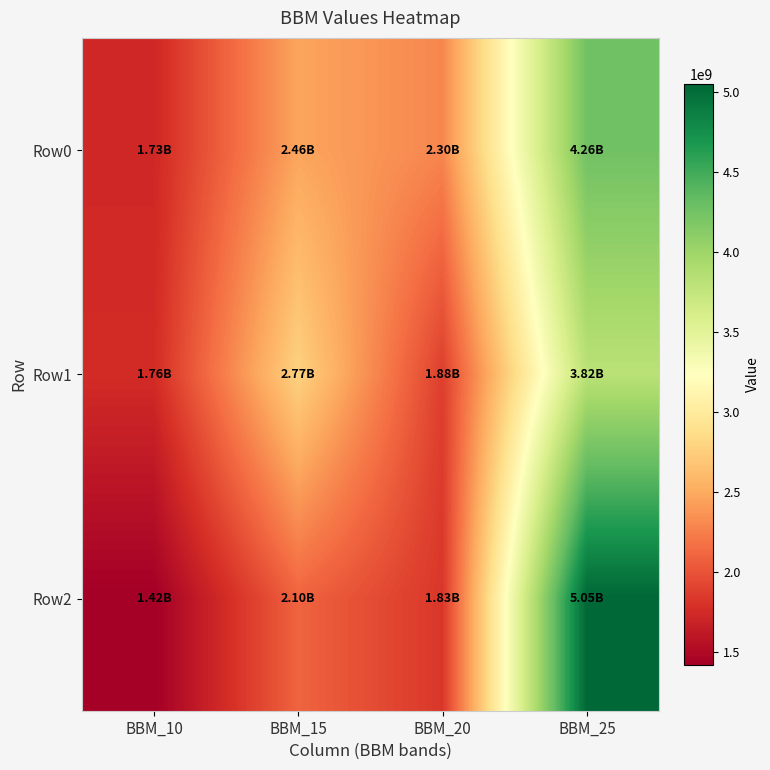

List the series in order of their peak value, lowest first.

Row1, Row0, Row2